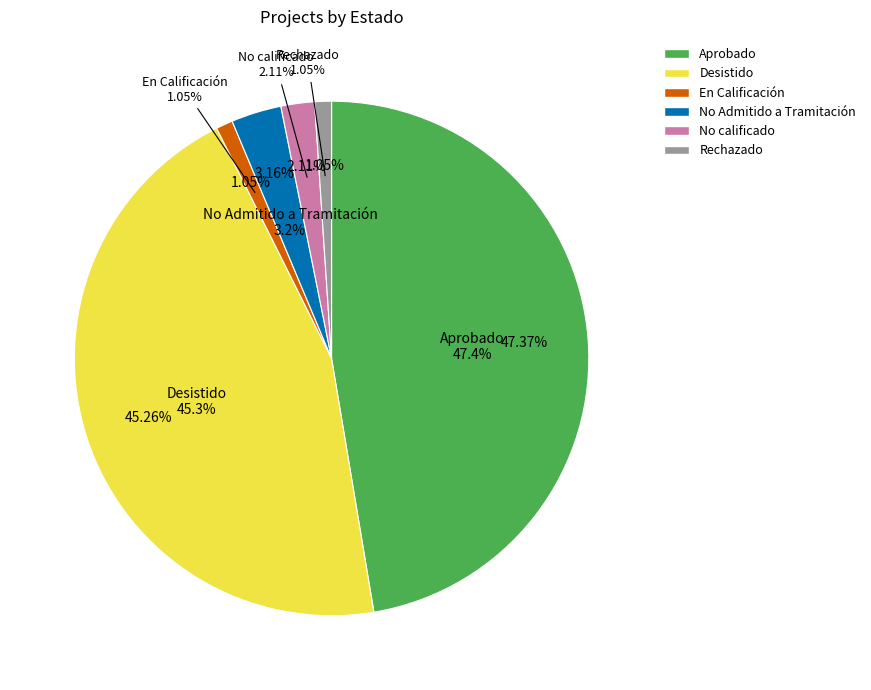

Is it true that En Calificación is 9% of the pie?

False